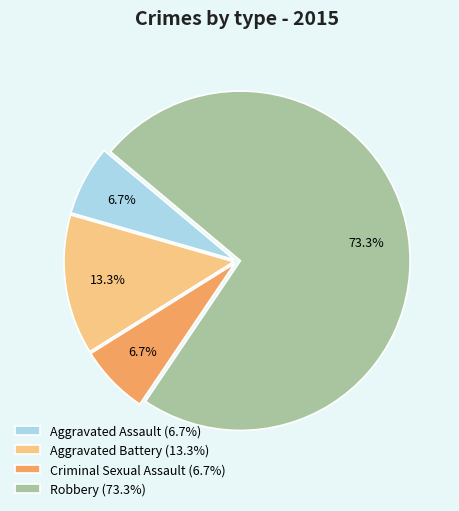

Which category accounts for the majority?

Robbery